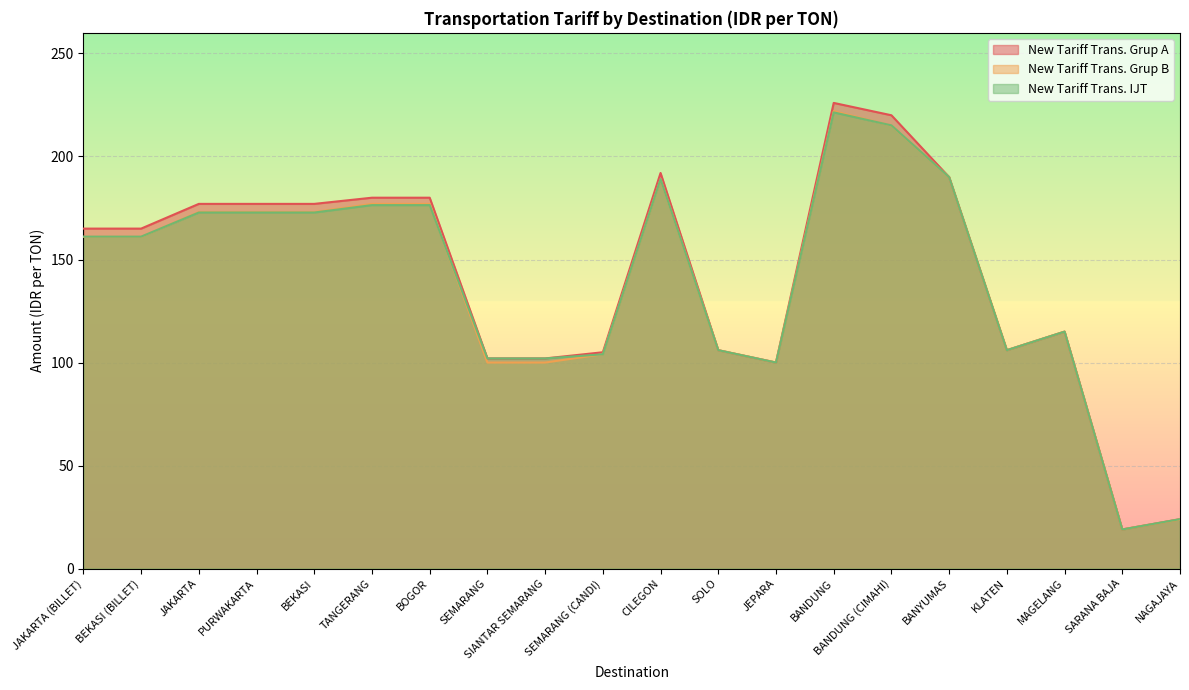

At which category is the sum across all series the highest?

BANDUNG